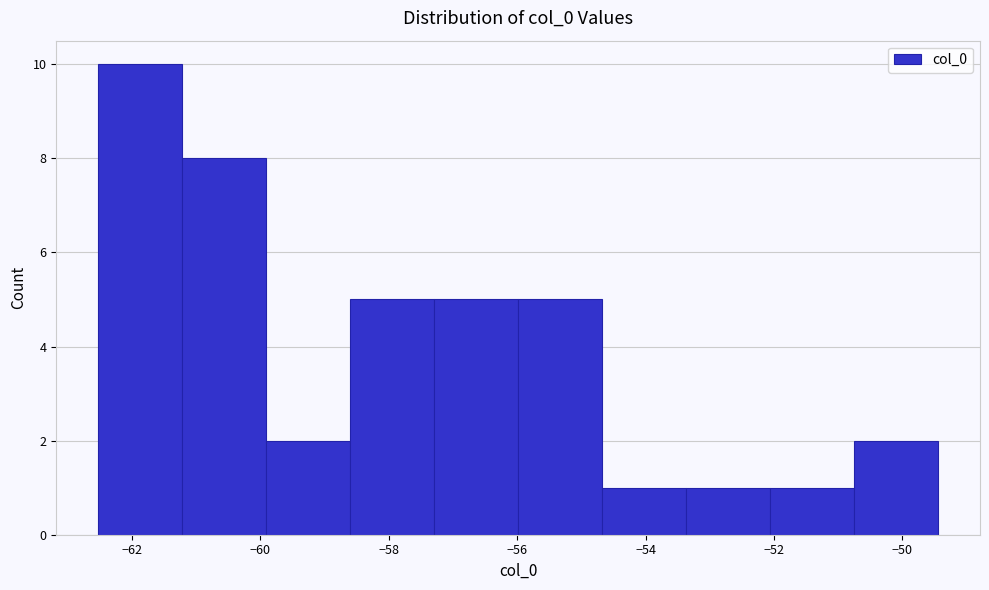

Reading left to right, list every bar in this chart as the range it spans on the x-axis followed by its height. Neither the bar edges nor the heights are printed on the chart, so give them approximately, as read against the axes.

-62.6 to -61.2: 10
-61.2 to -60.0: 8
-60.0 to -58.6: 2
-58.6 to -57.2: 5
-57.2 to -56.0: 5
-56.0 to -54.6: 5
-54.6 to -53.4: 1
-53.4 to -52.0: 1
-52.0 to -50.8: 1
-50.8 to -49.4: 2